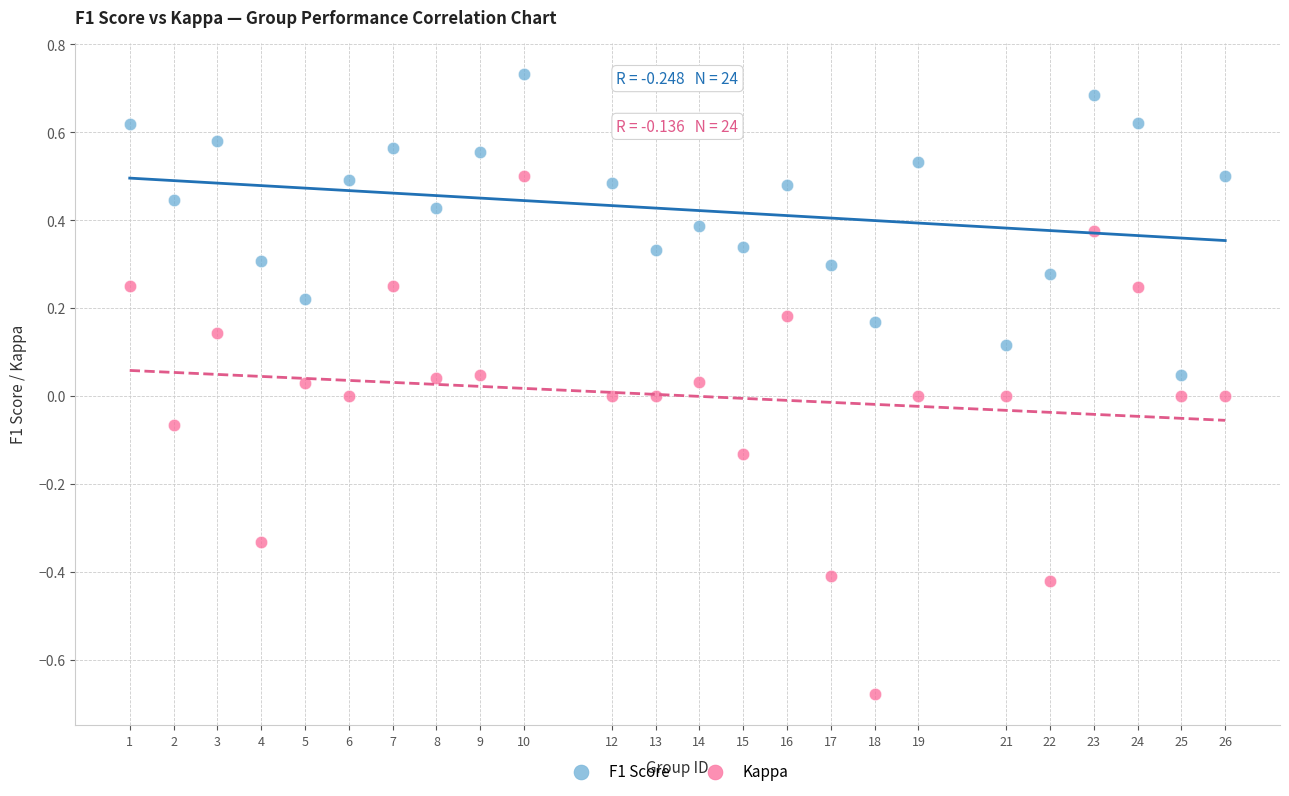

What are all the series names shown in the legend?

F1 Score, Kappa